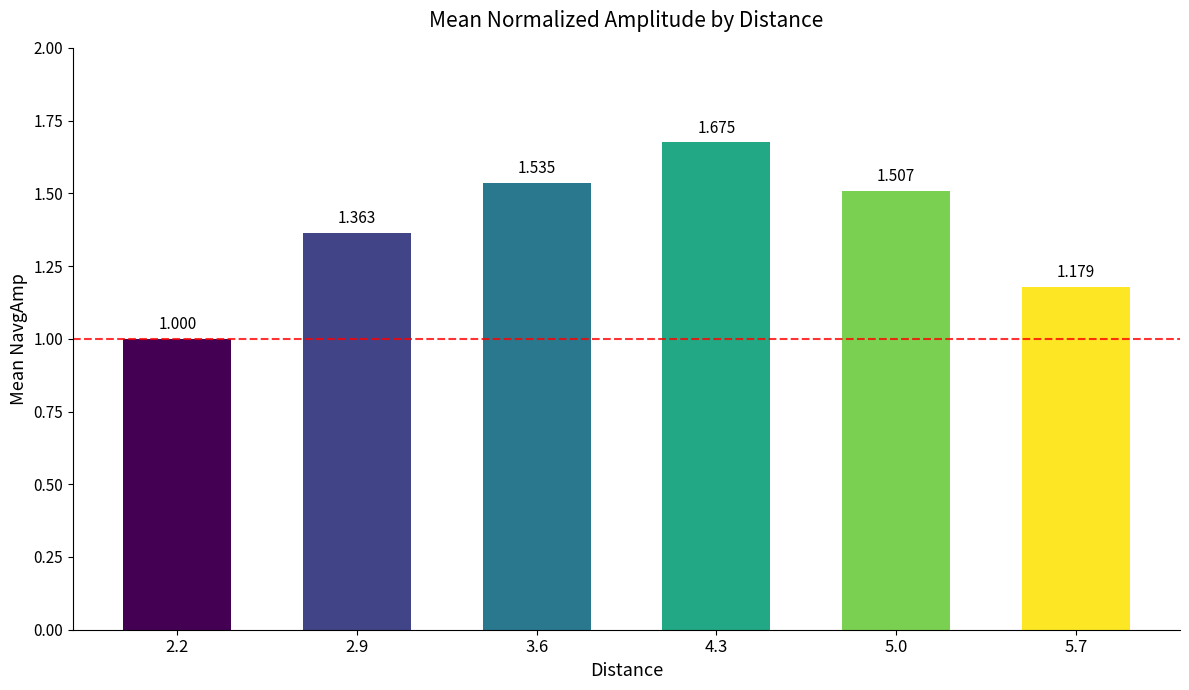

Are the bars horizontal?

No